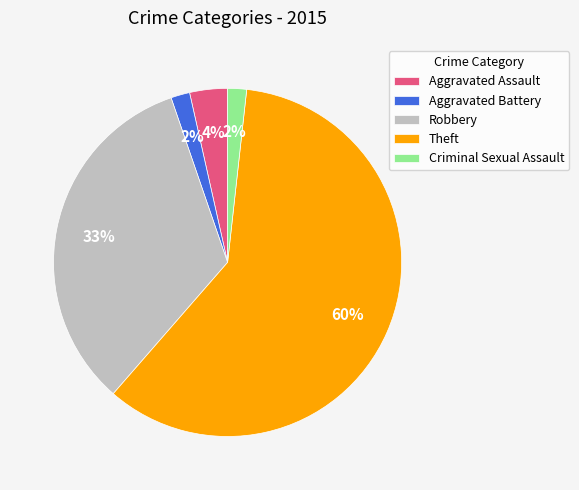

True or false: Aggravated Battery accounts for 13% of the total.

False